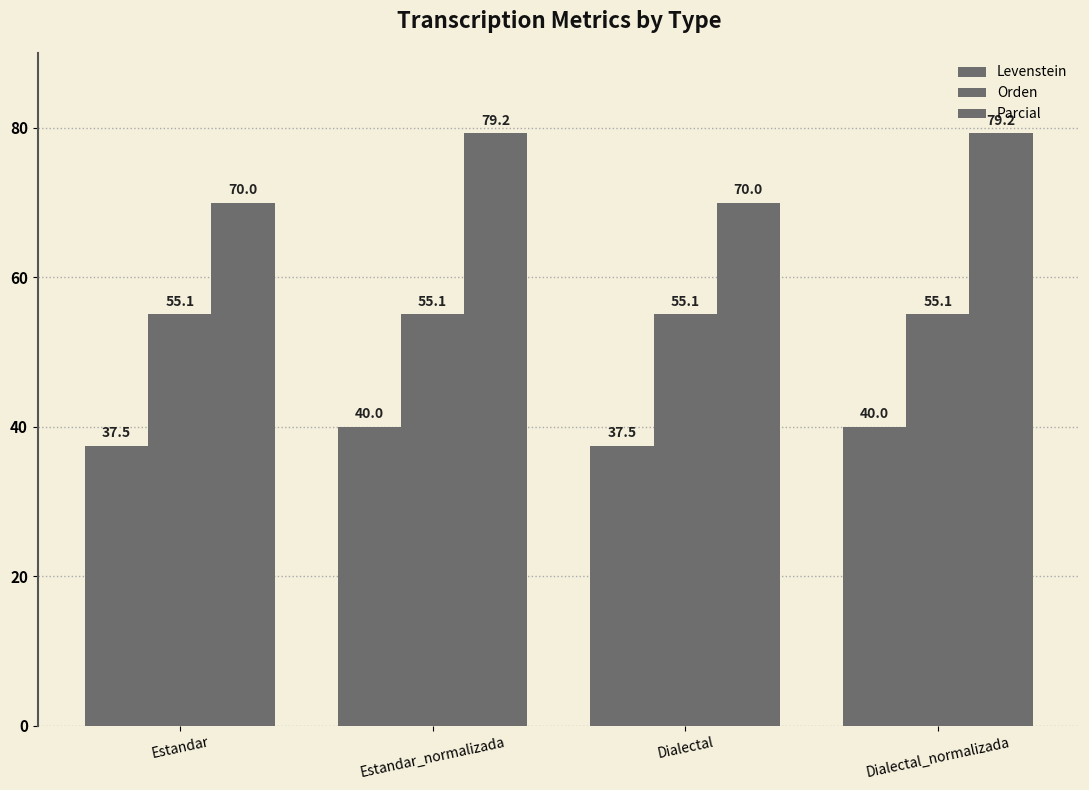

What is the label of the 1st bar from the left?

Estandar